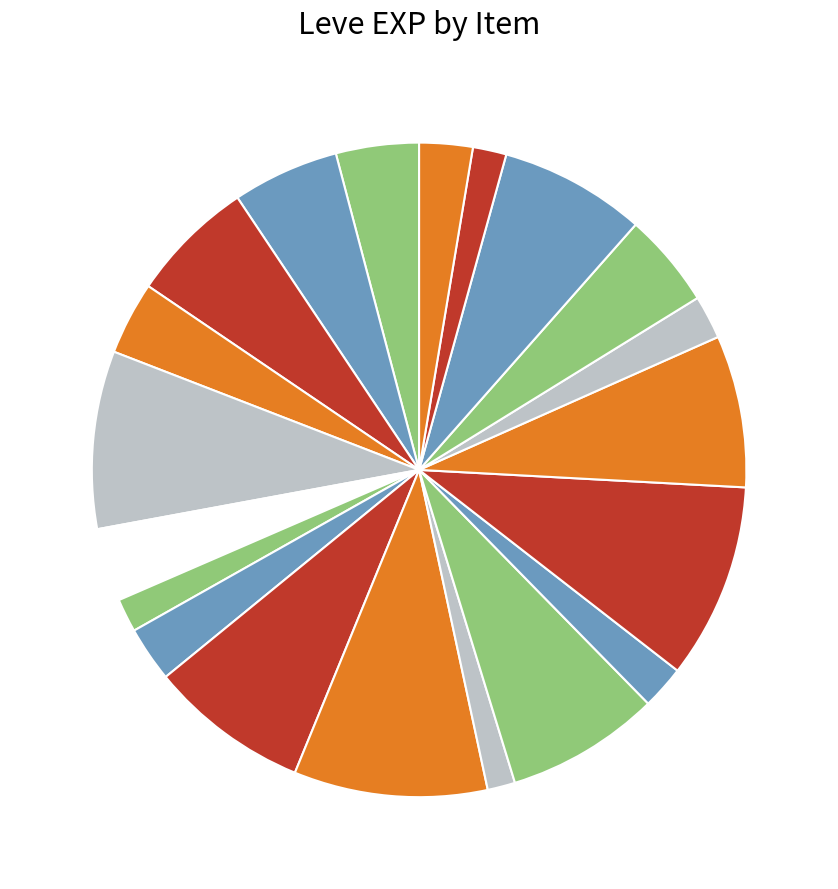

Rank the categories by value from highest to lowest.

Mole Loaf, Kukuru Butter, Marmot Steak, Chanterelle Saute, Kukuru Powder, Grilled Dodo, Dodo Omelette, Boiled Egg, Grilled Trout, Parsnip Salad, Table Salt, Maple Syrup, Raisins, Jack-o'-lantern, Walnut Bread, Grilled Carp, Salt Cod, Sweet Cream, Raw Oyster, Braised Pipira